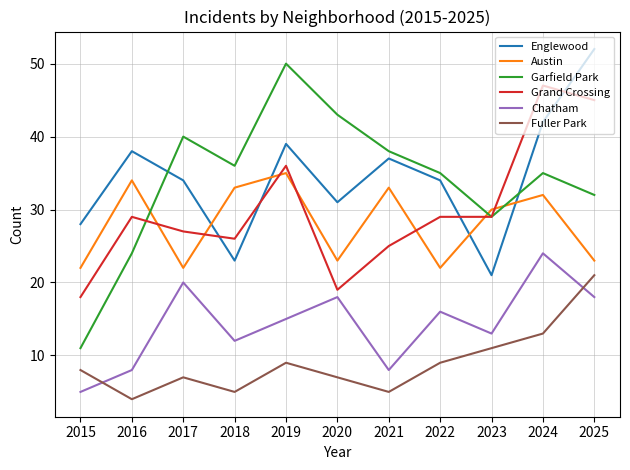

What is the total value across all series at 2019?

184